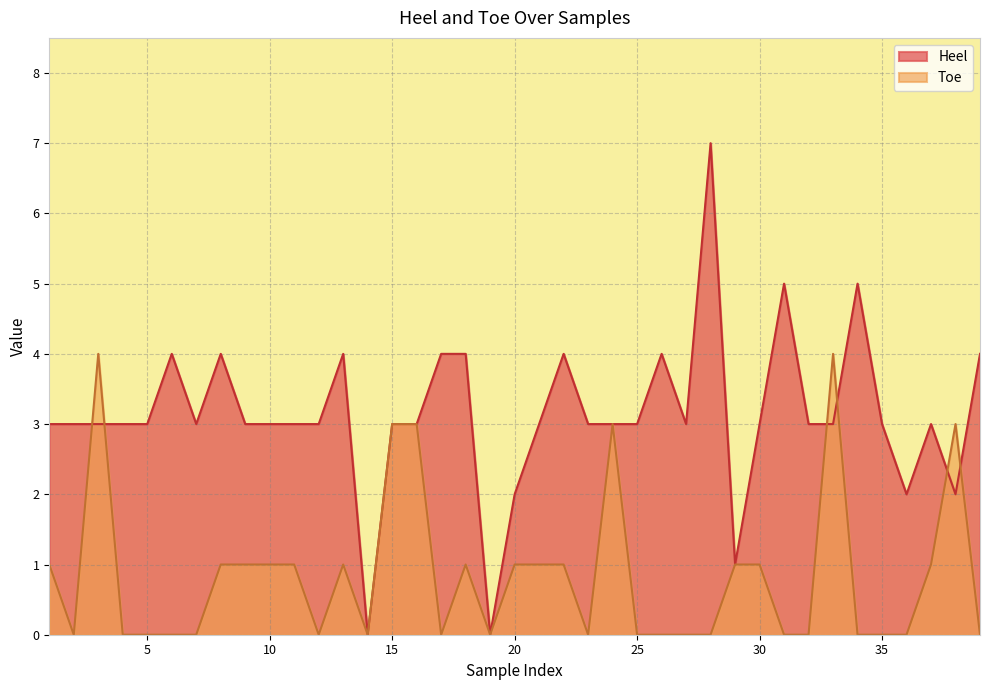

What is the sum of all Toe values?

33